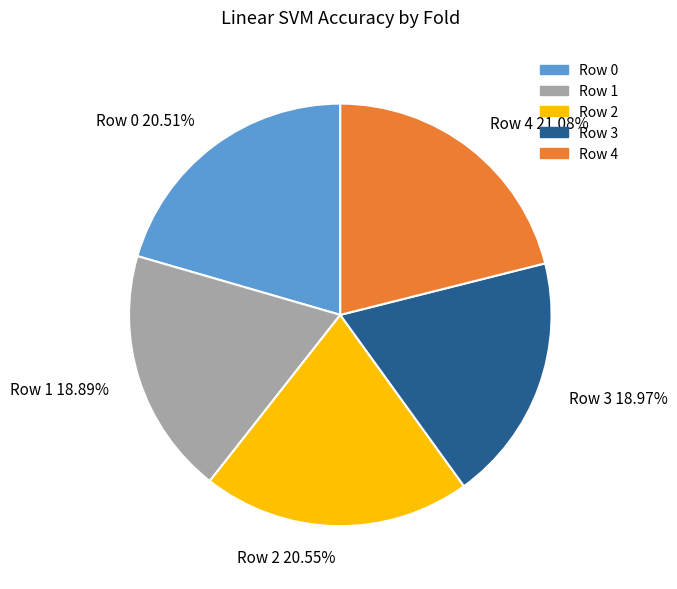

The Row 0 slice represents 14% of the pie. True or false?

False